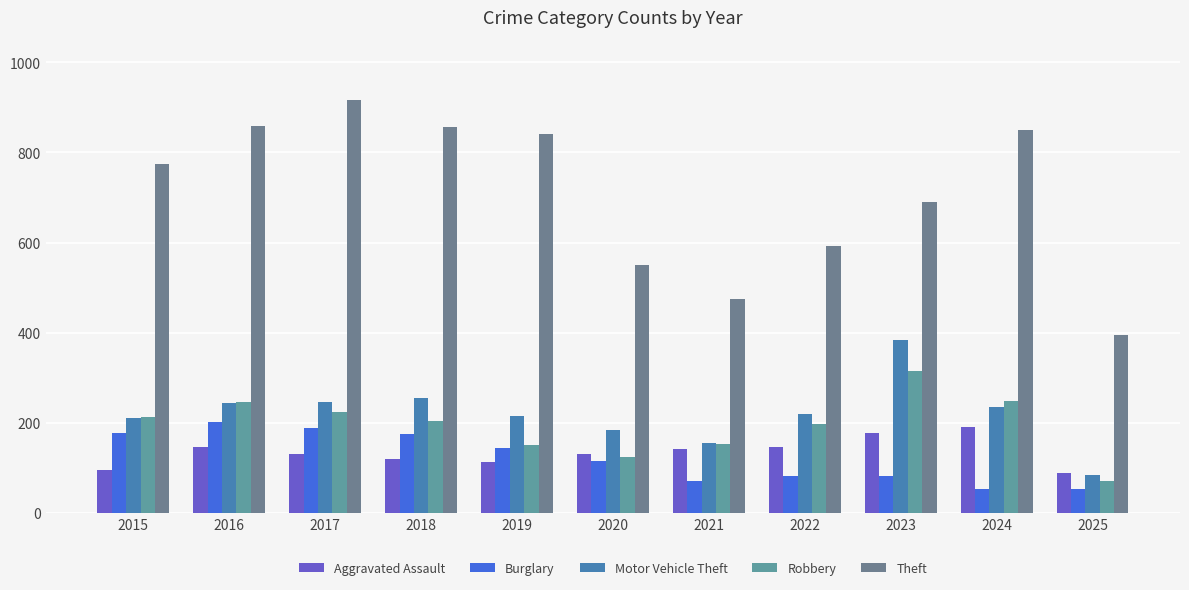

How many values in the Theft series are below 774?

5